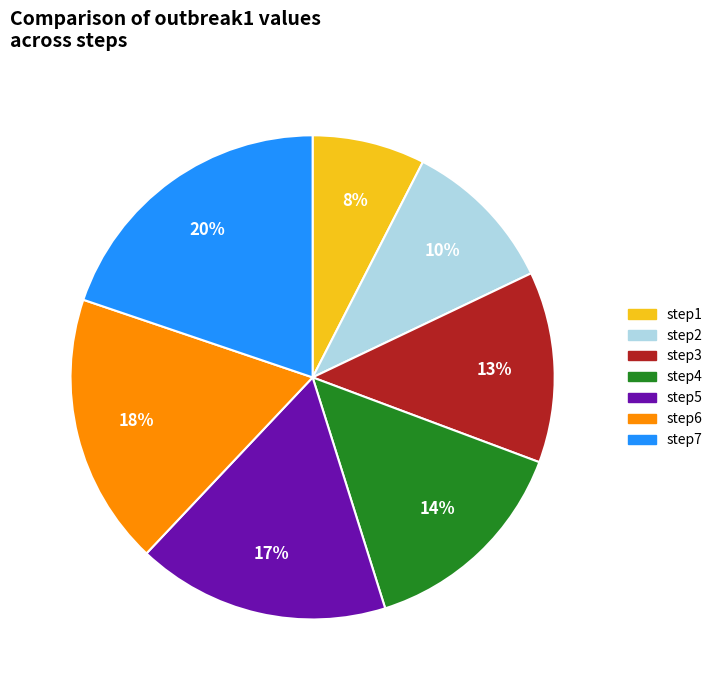

Combined, do step4 and step7 account for over 50%?

No